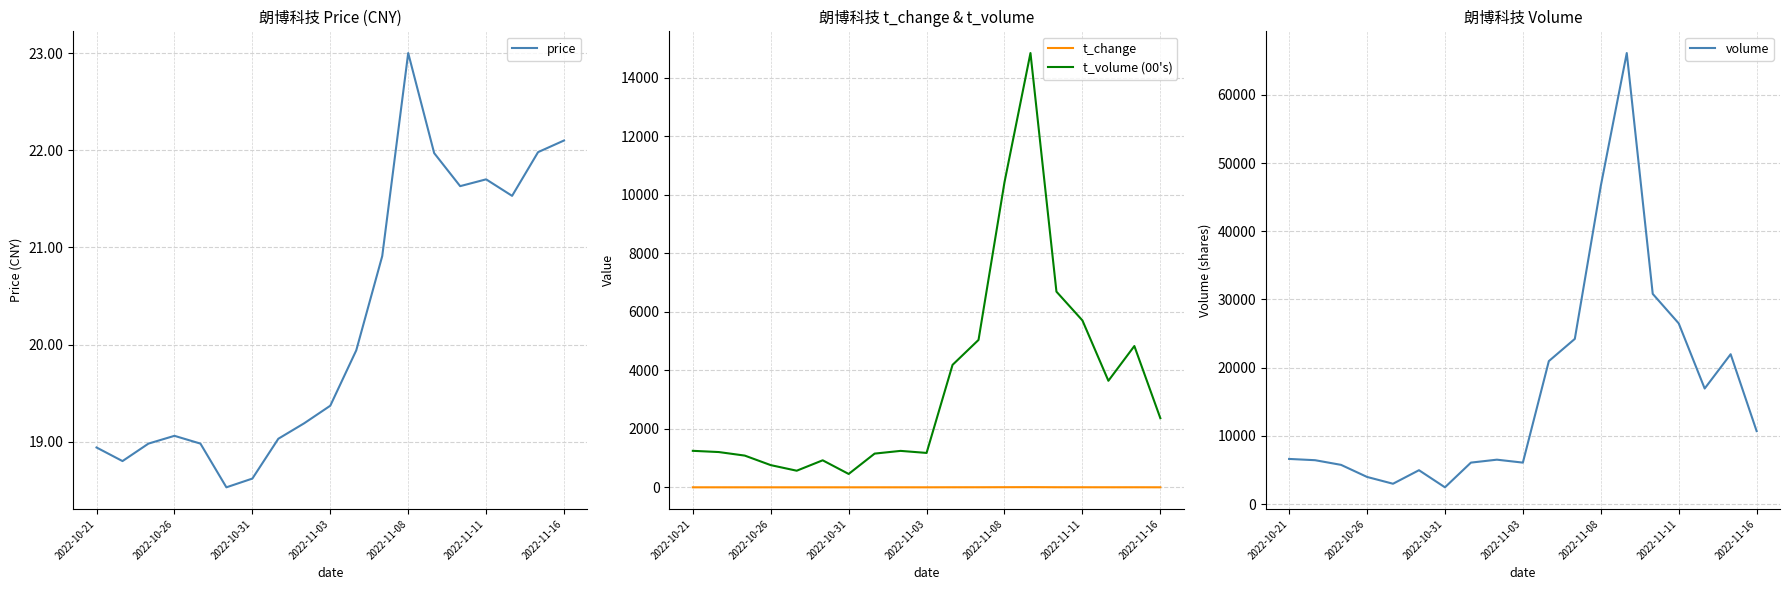

True or false: volume has more than 2 points higher than both neighbors.

True